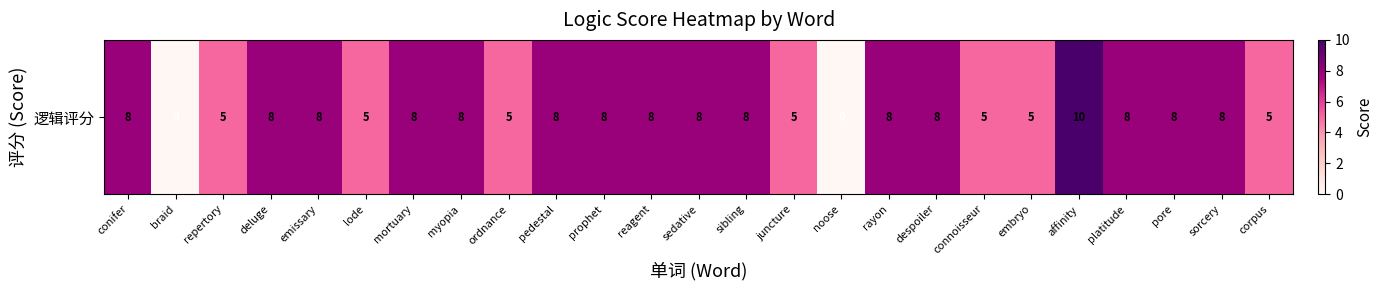

The value at juncture is 5. True or false?

True